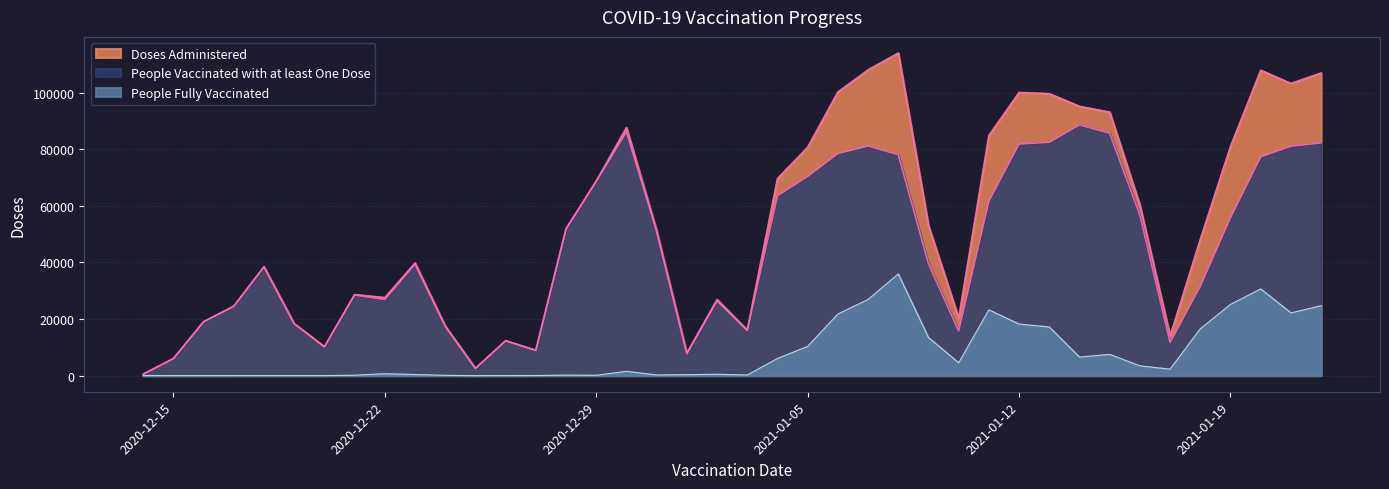

True or false: Doses Administered and People Vaccinated with at least One Dose cross at least once.

False